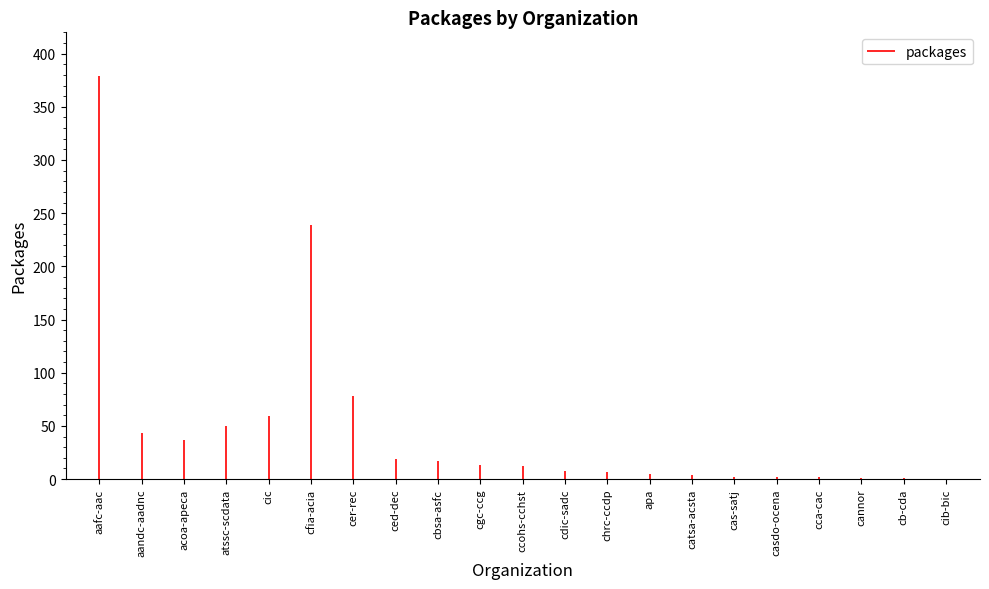

What is the label of the 5th bar from the left?

cic